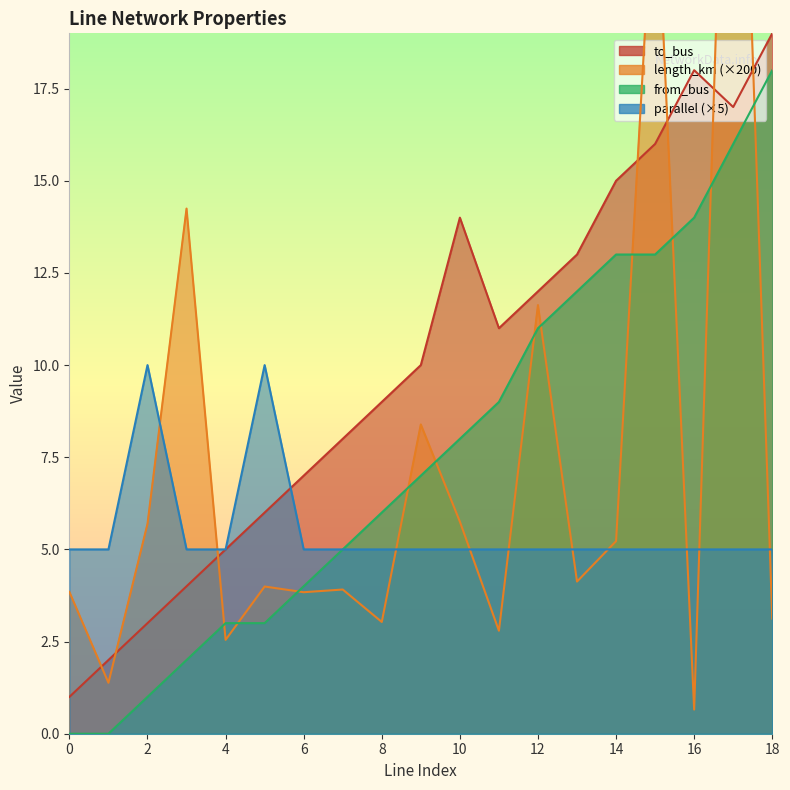

Which series changed the most between 0 and 10?

to_bus